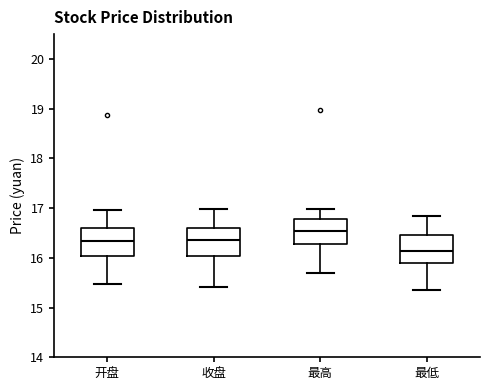

Where is the lower edge of the box for 最低 on the y-axis? The values are not printed on the chart, so give them approximately, as read against the axis.

15.9